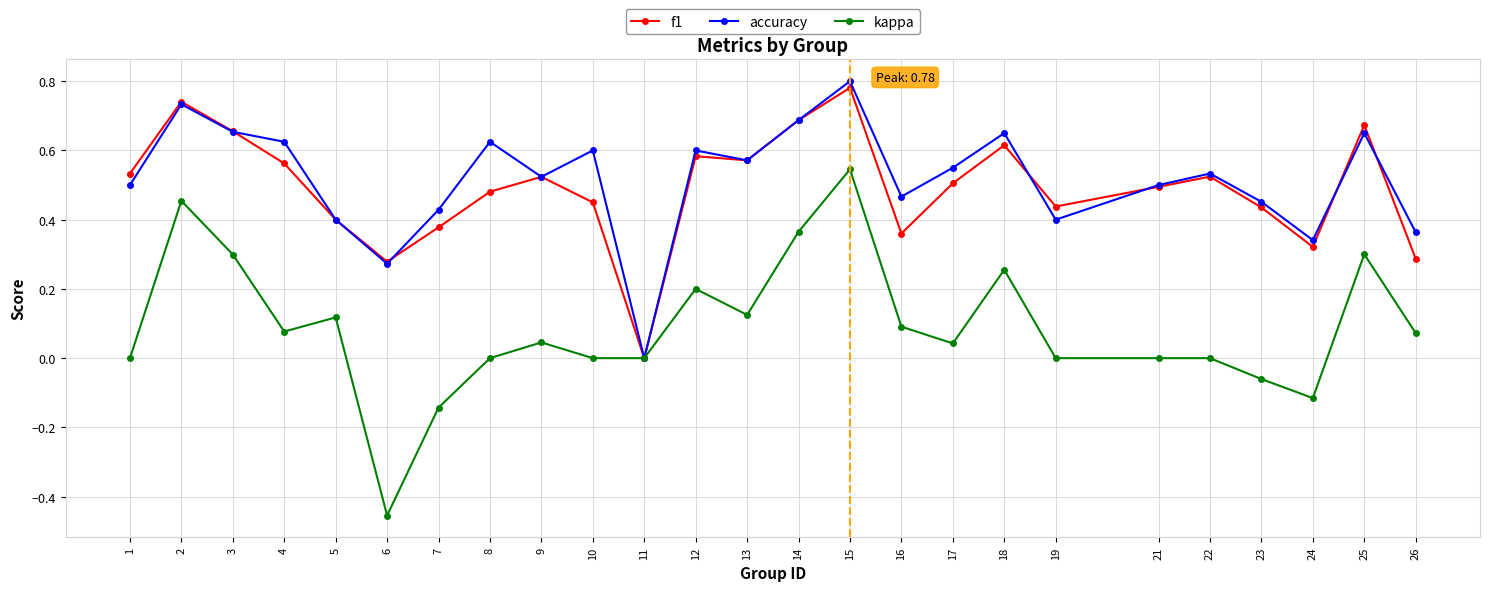

Is the value of f1 at 11 greater than the value of accuracy at 13?

No